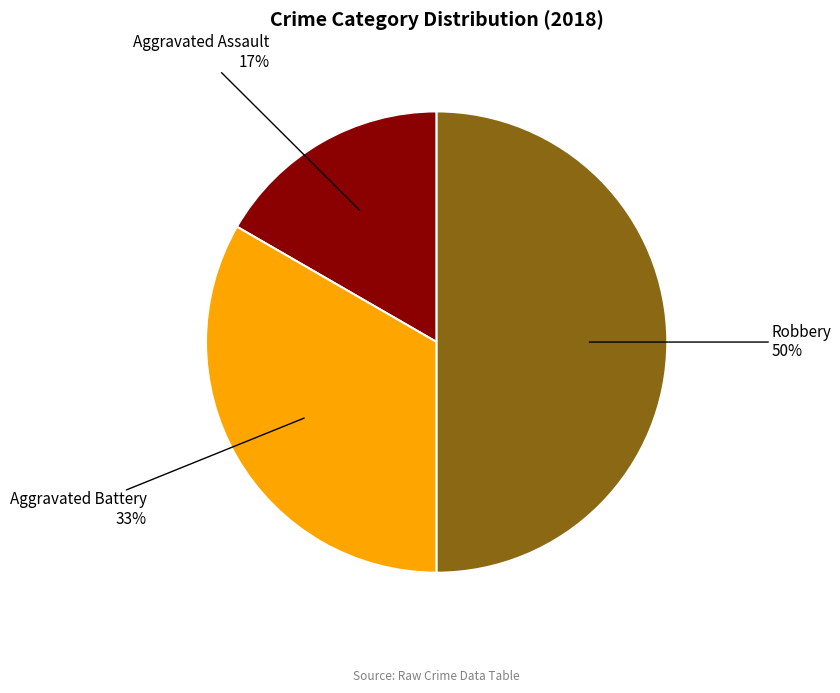

Count the number of slices in the pie.

3